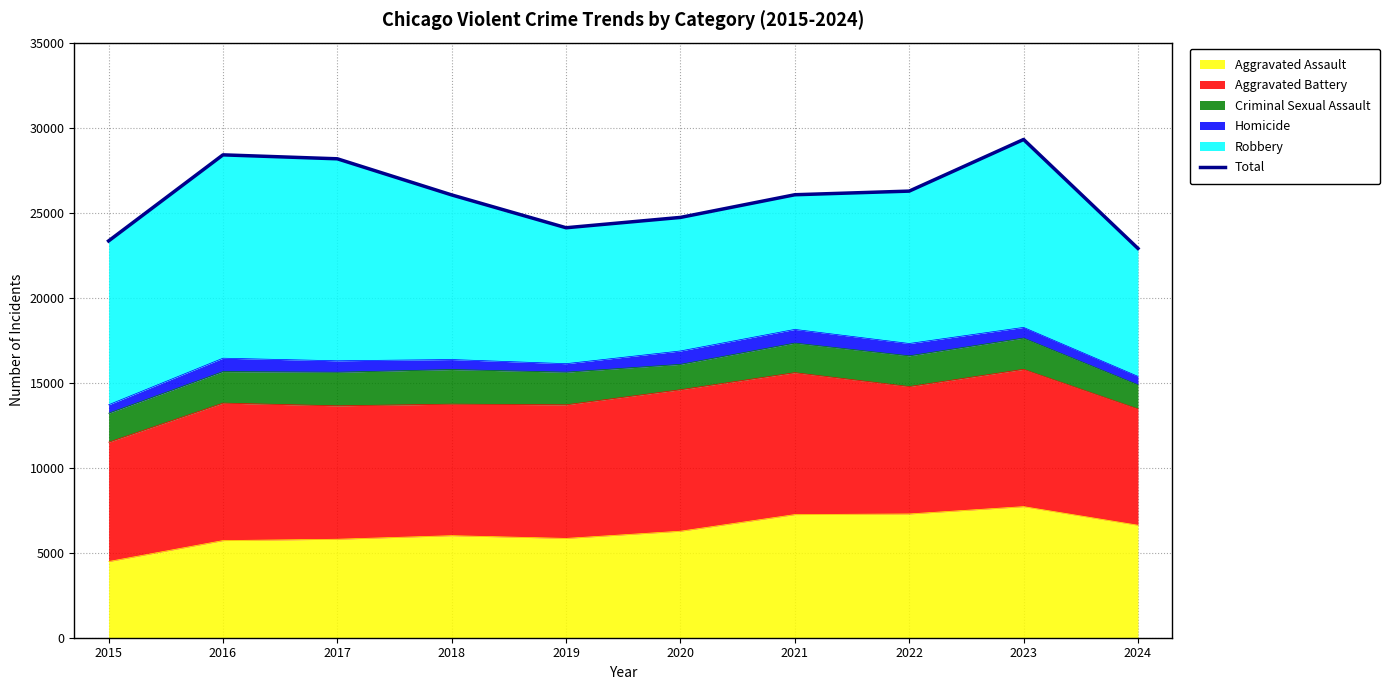

Reading right to left, list all the values displayed in this chart.

22895	29304	26267	26053	24720	24112	26042	28167	28399	23337